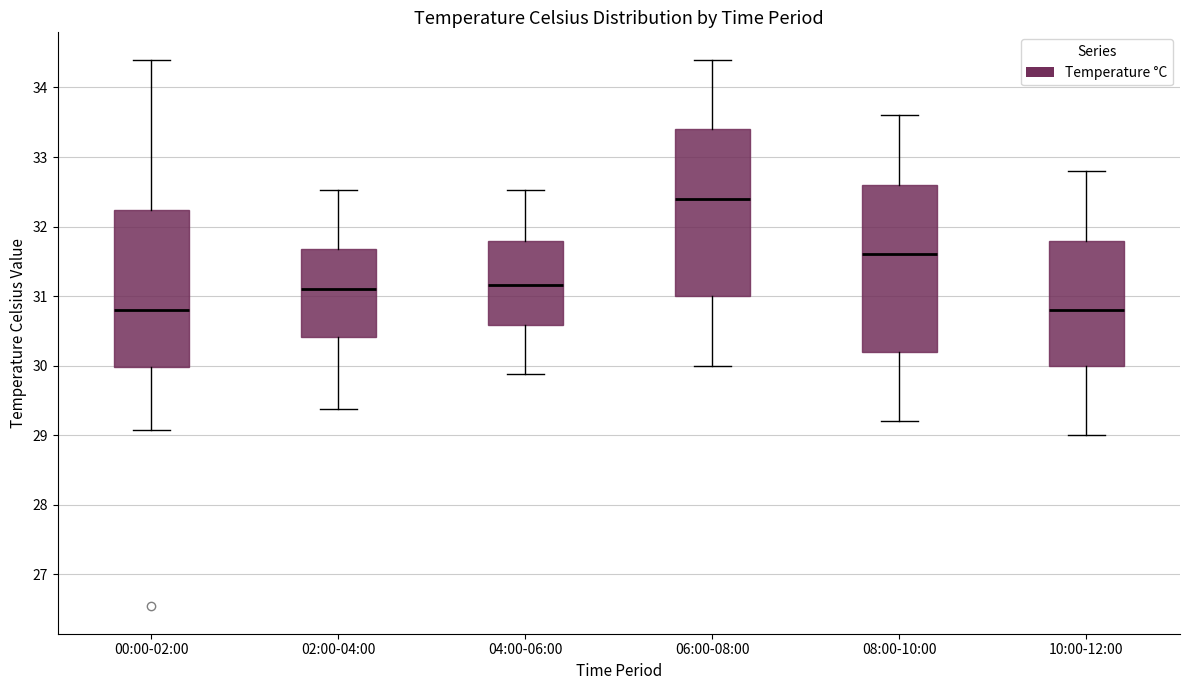

Where does the median line of the box for 06:00-08:00 sit on the y-axis? The values are not printed on the chart, so give them approximately, as read against the axis.

32.4